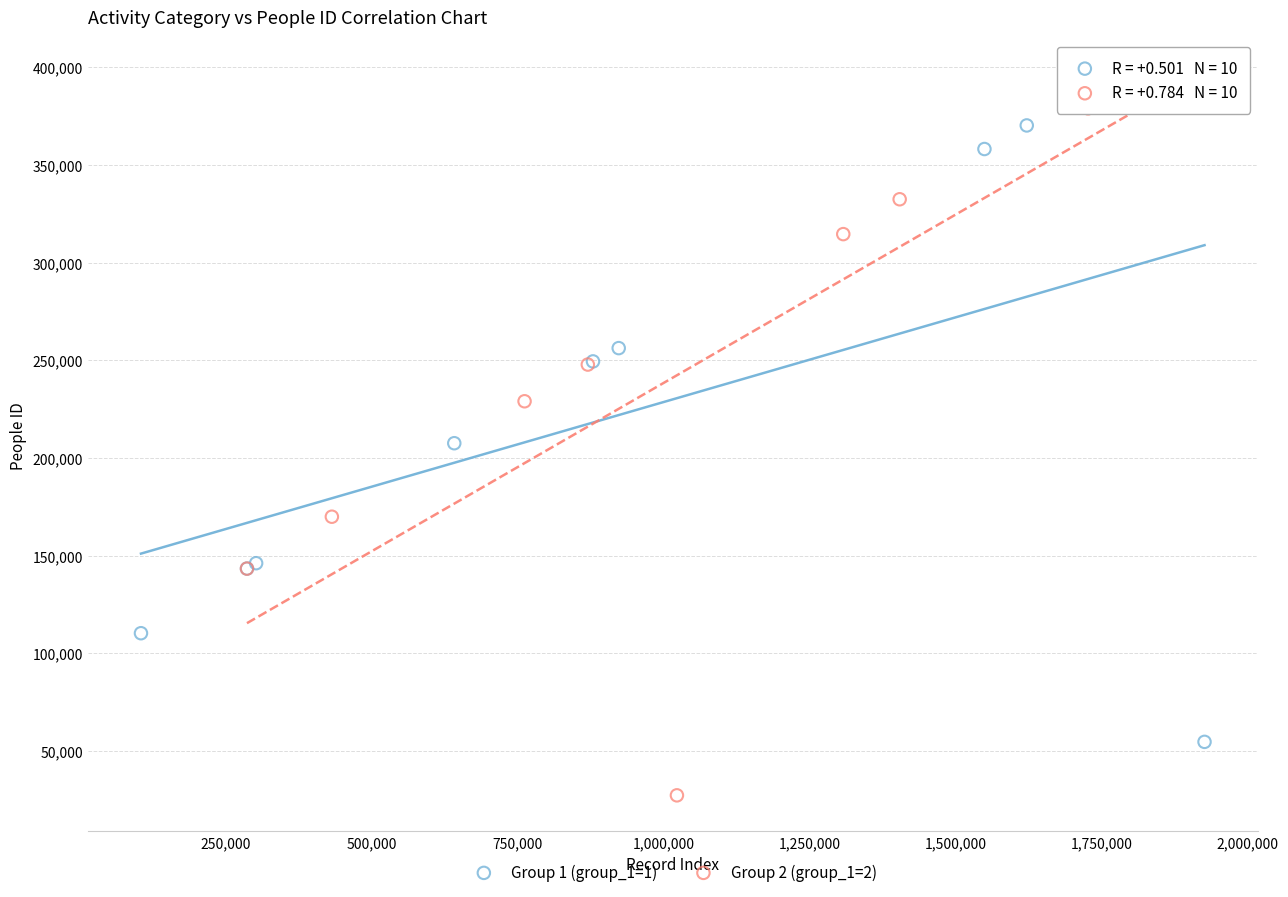

Which series reaches the minimum Y coordinate?

Group 2 (group_1=2)